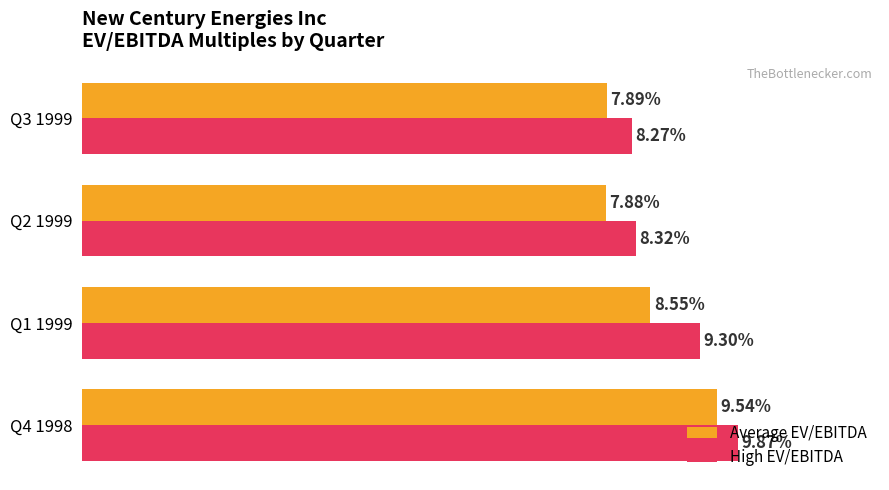

Which series has the largest total across all categories?

High EV/EBITDA